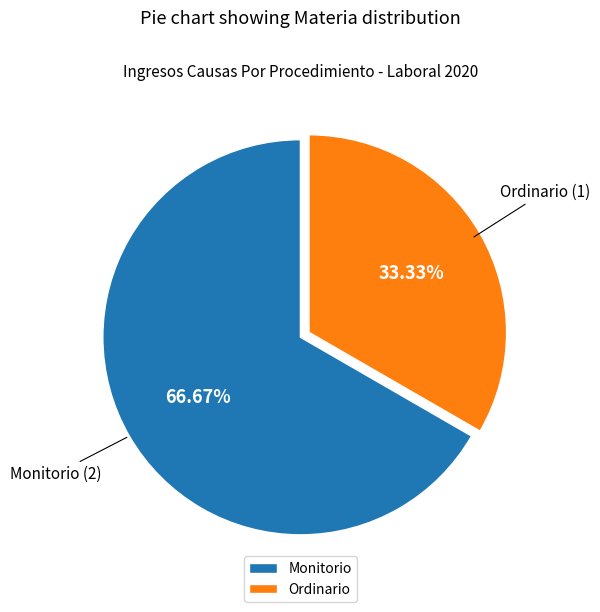

Between Monitorio and Ordinario, which is larger?

Monitorio